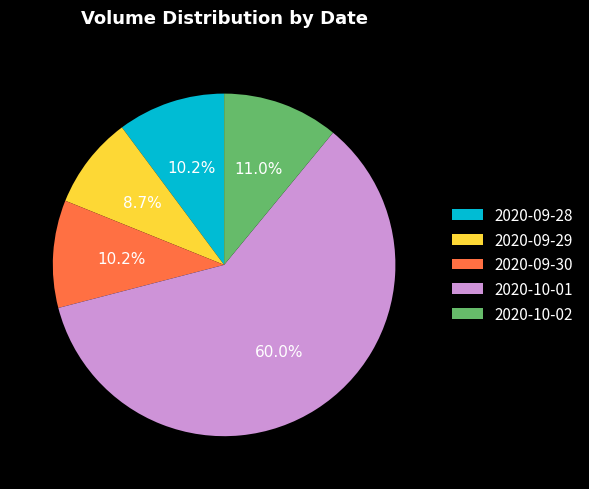

To the nearest percent, what is the difference between the largest and smallest slice percentages?

51%